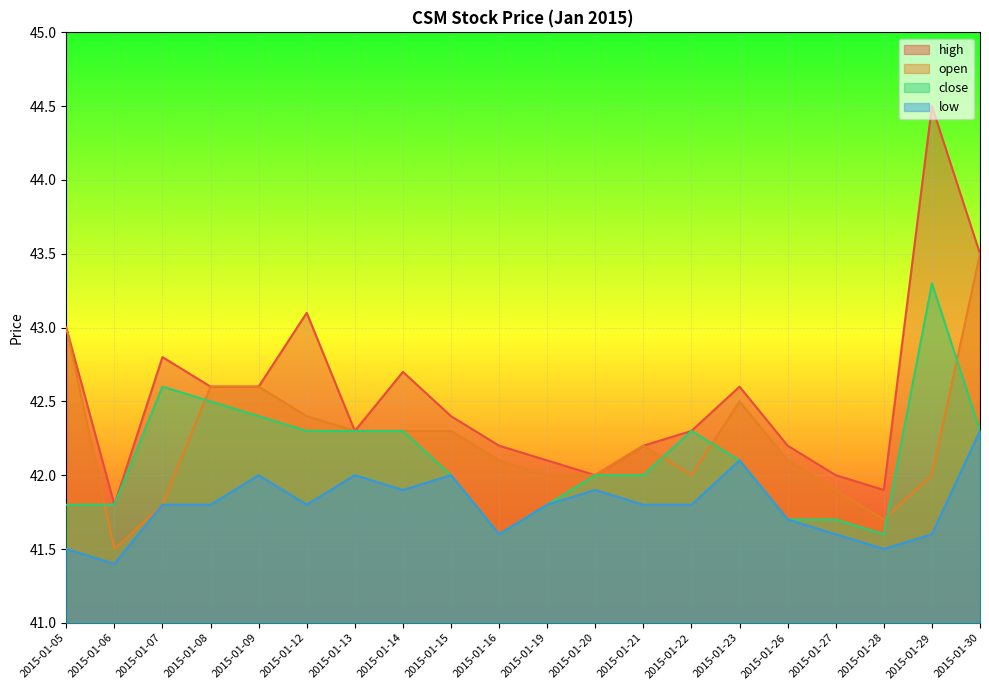

What is the total value across all series at 2015-01-06?

166.5